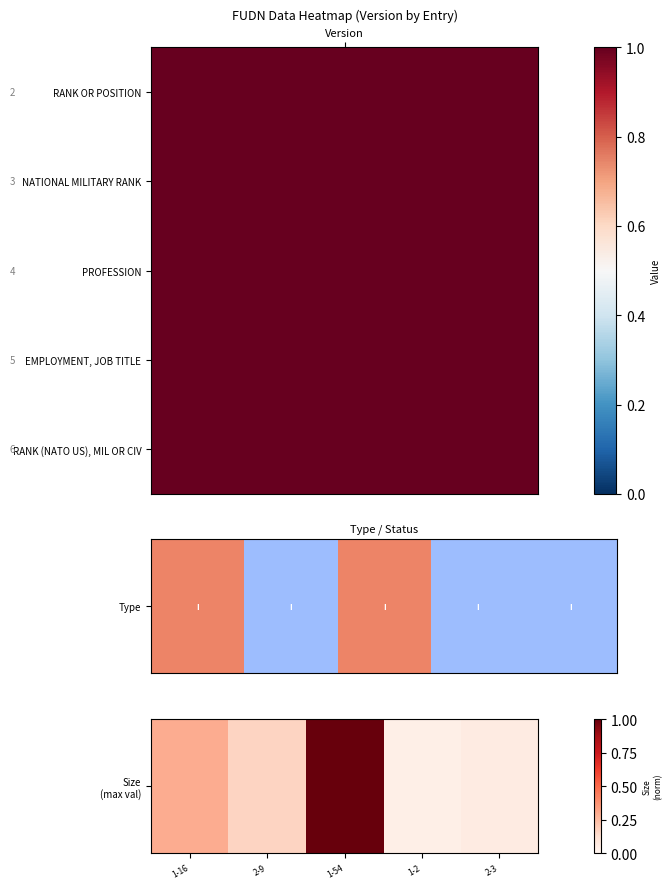

Is it true that the value at 2-9 is 0.1?

False